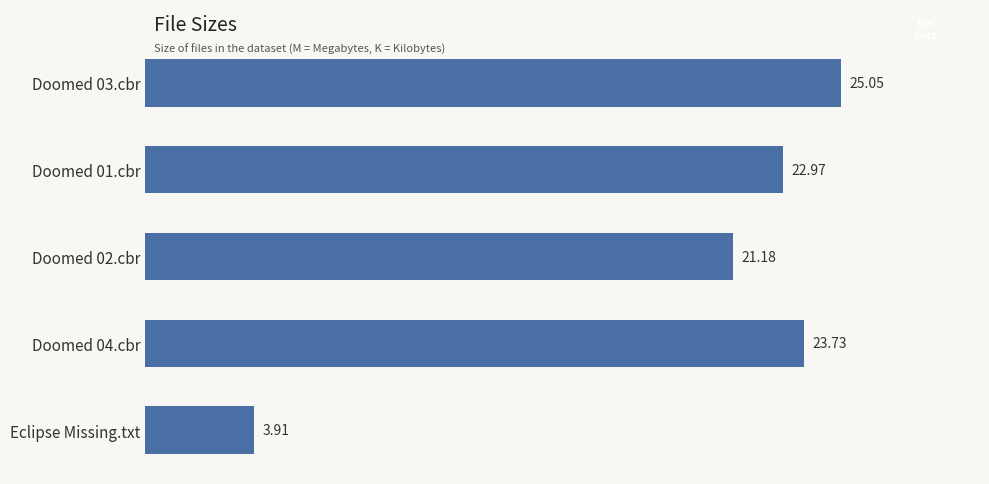

List the labels in order of value, largest first.

Doomed 03.cbr, Doomed 04.cbr, Doomed 01.cbr, Doomed 02.cbr, Eclipse Missing.txt